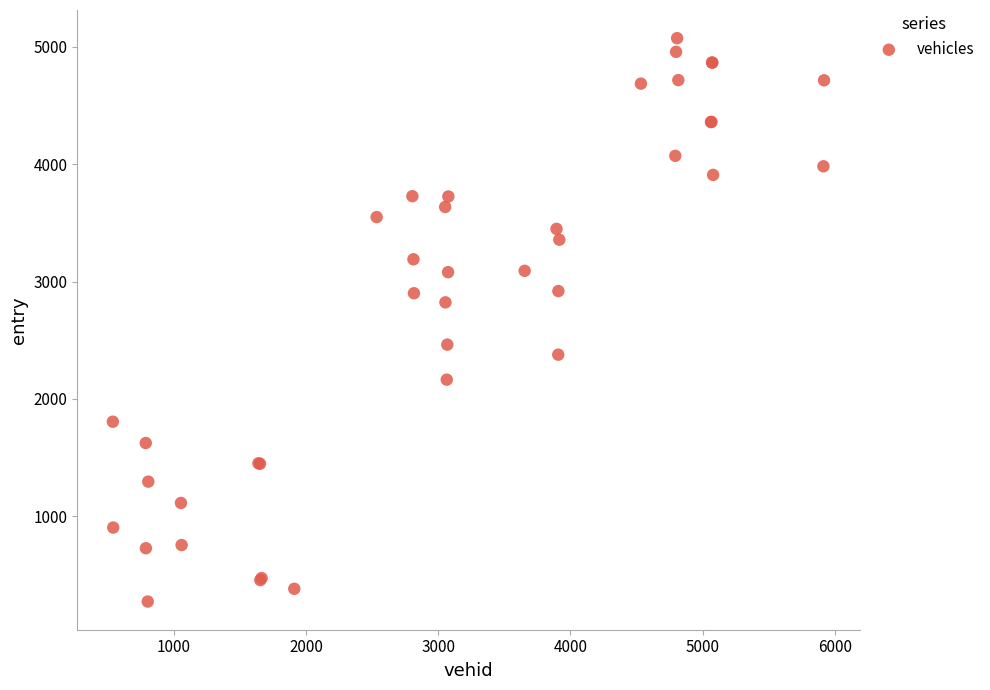

What Y value in the scatter plot is closest to 2674?

2823.1